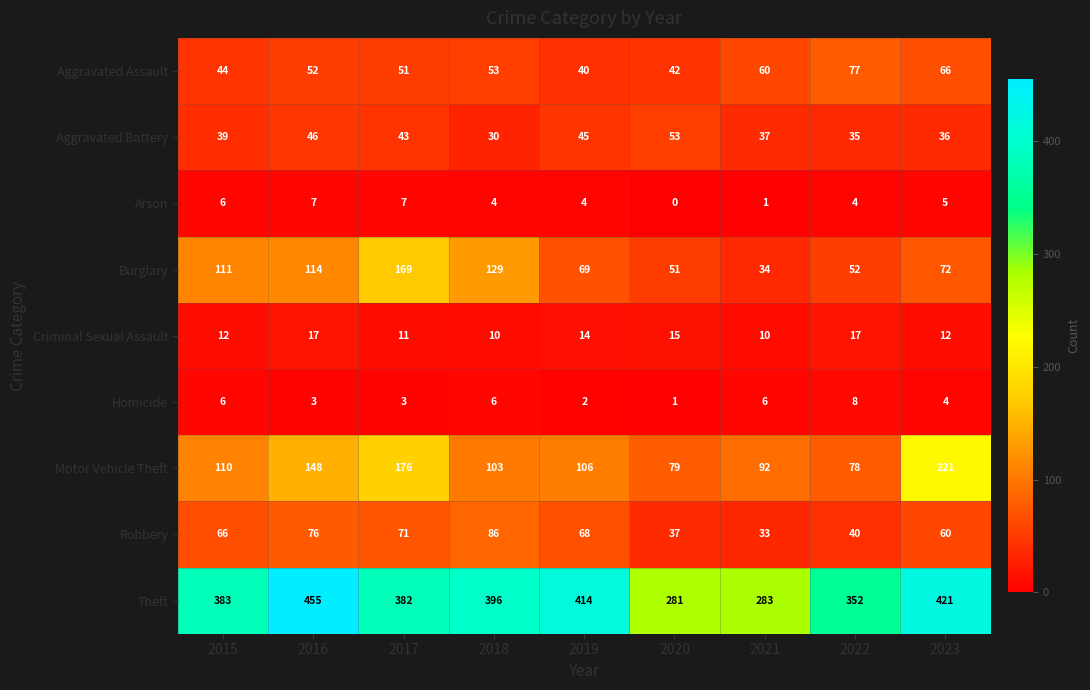

Which series has the largest total across all categories?

Theft